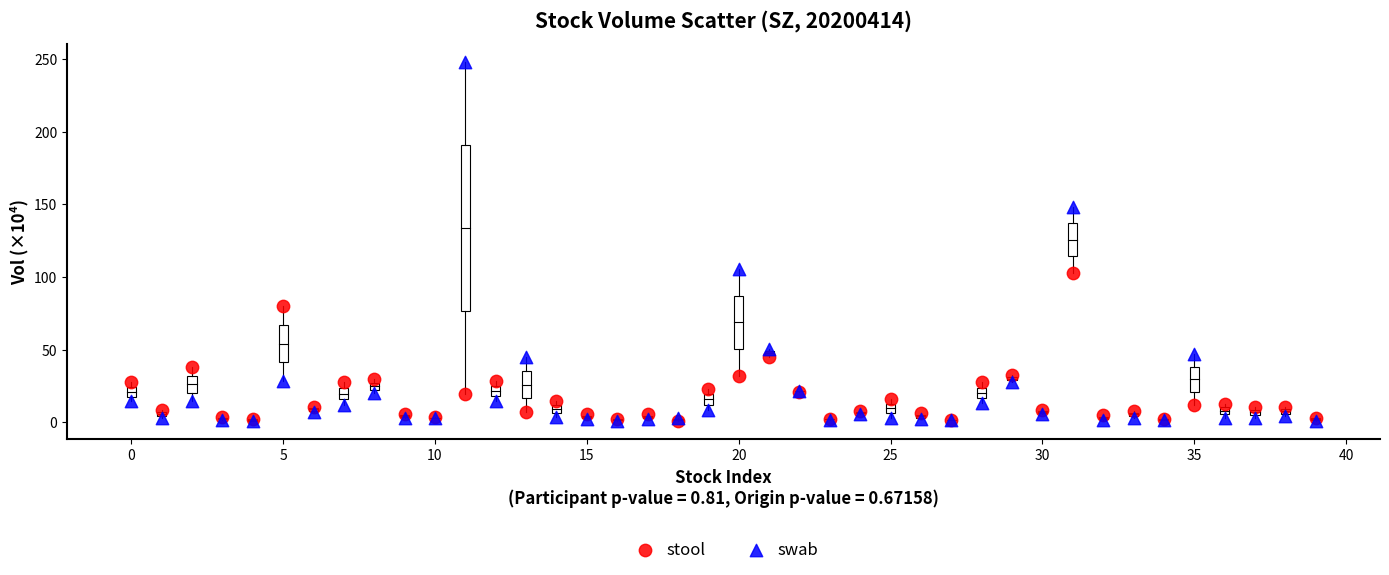

Which series reaches the maximum Y coordinate?

swab